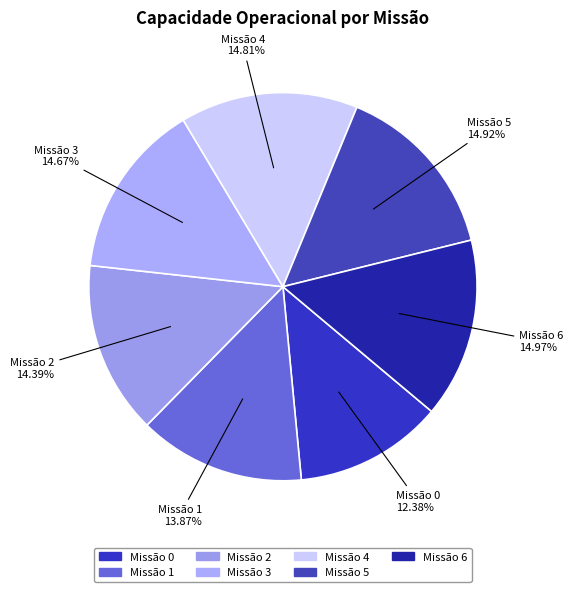

Count the number of slices in the pie.

7